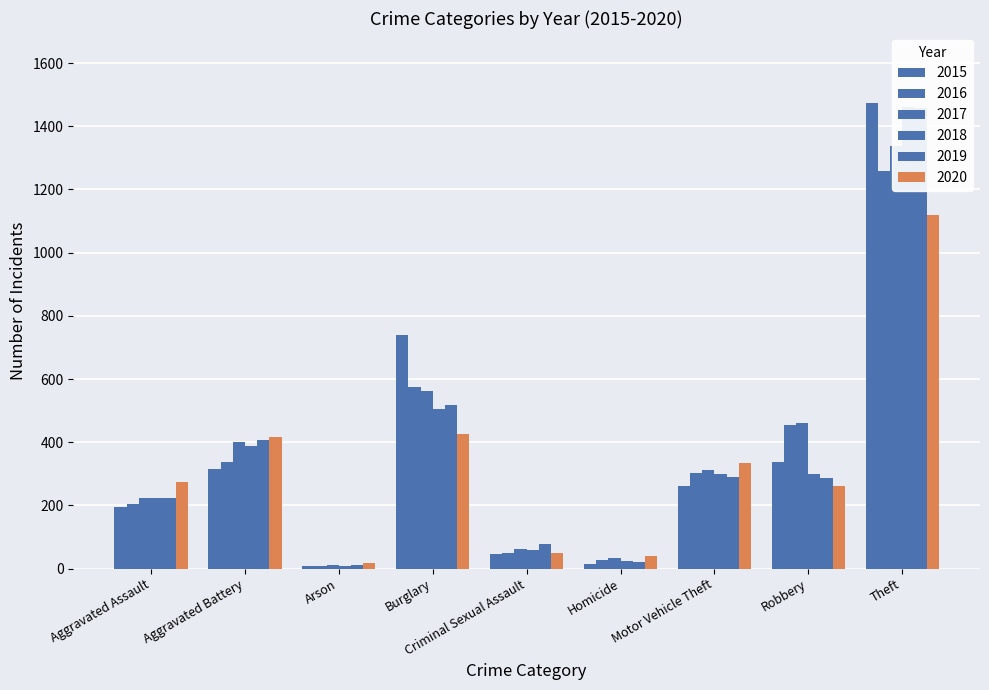

What is the maximum value shown in the chart?

1474